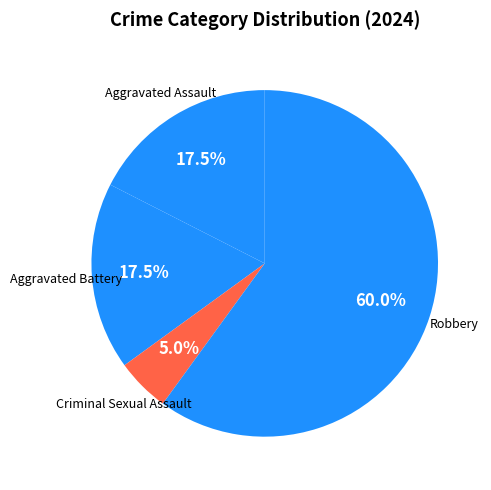

Do Robbery and Aggravated Battery together represent more than half of the pie?

Yes